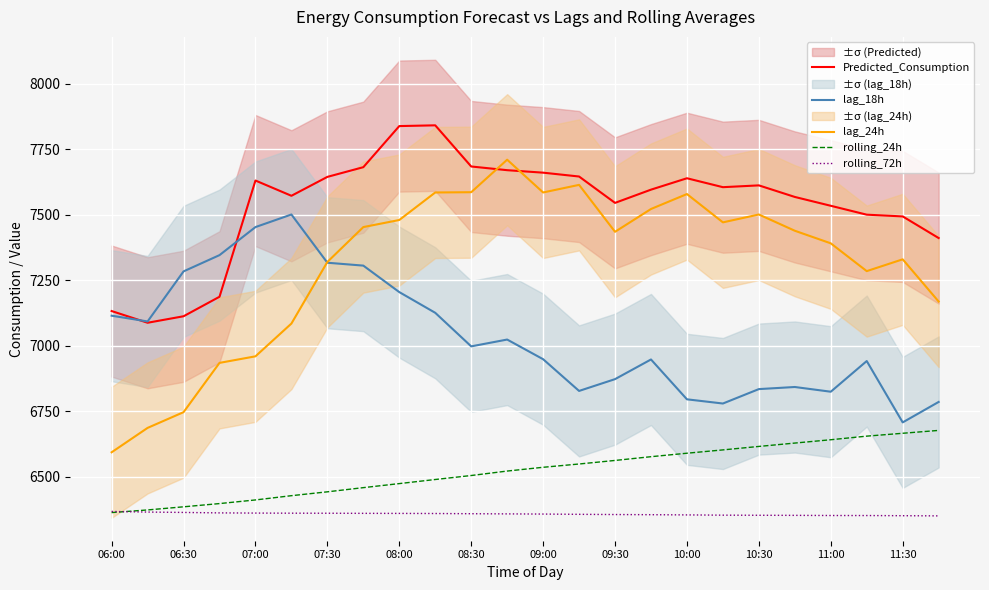

Reading left to right, what are all the values shown in this chart?

Predicted_Consumption: 7132.7	7088.0	7112.8	7187.2	7630.6	7572.4	7644.5	7681.5	7838.3	7841.1	7684.1	7670.0	7660.6	7645.9	7545.3	7595.8	7639.2	7605.2	7612.1	7567.9	7534.2	7500.3	7493.7	7411.2
lag_18h: 7115.0	7093.0	7284.0	7346.0	7453.0	7501.0	7317.0	7306.0	7205.0	7126.0	6998.0	7024.0	6949.0	6828.0	6873.0	6948.0	6796.0	6780.0	6835.0	6843.0	6825.0	6942.0	6708.0	6786.0
lag_24h: 6594.0	6687.0	6747.0	6935.0	6960.0	7085.0	7320.0	7453.0	7480.0	7585.0	7586.0	7710.0	7585.0	7614.0	7435.0	7522.0	7579.0	7471.0	7501.0	7439.0	7391.0	7285.0	7330.0	7169.0
rolling_24h: 6364.0	6374.0	6386.0	6398.3	6412.2	6428.4	6443.1	6459.1	6474.5	6490.2	6505.4	6522.4	6536.8	6549.3	6562.9	6577.1	6590.4	6603.1	6616.3	6629.1	6641.8	6655.6	6666.5	6677.4
rolling_72h: 6368.3	6366.0	6364.5	6362.8	6362.1	6361.7	6361.5	6361.1	6360.8	6360.4	6359.7	6359.0	6358.3	6357.3	6356.5	6355.9	6355.1	6354.1	6353.7	6353.4	6352.8	6352.7	6352.1	6351.4